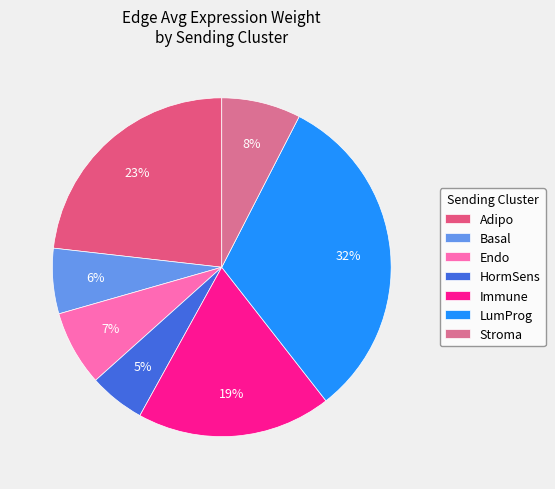

Is it true that LumProg is 32% of the pie?

True